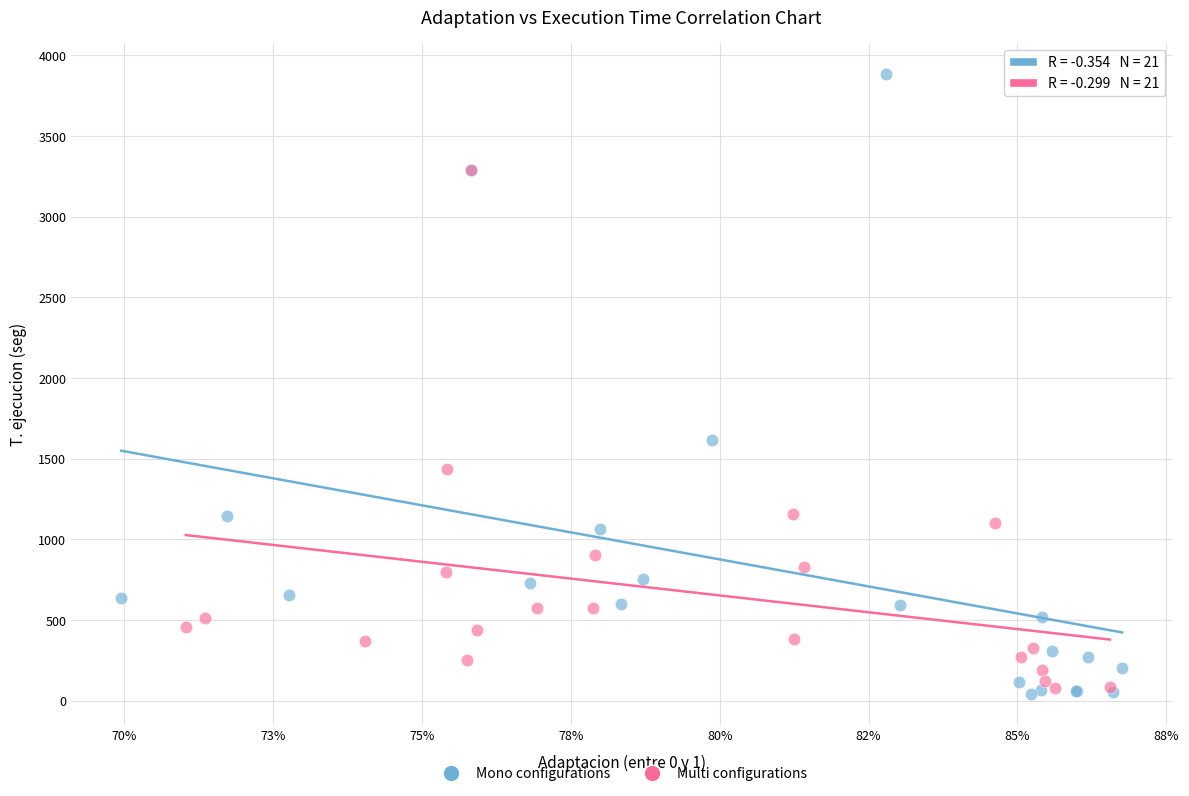

What are all the series names shown in the legend?

Mono configurations, Multi configurations